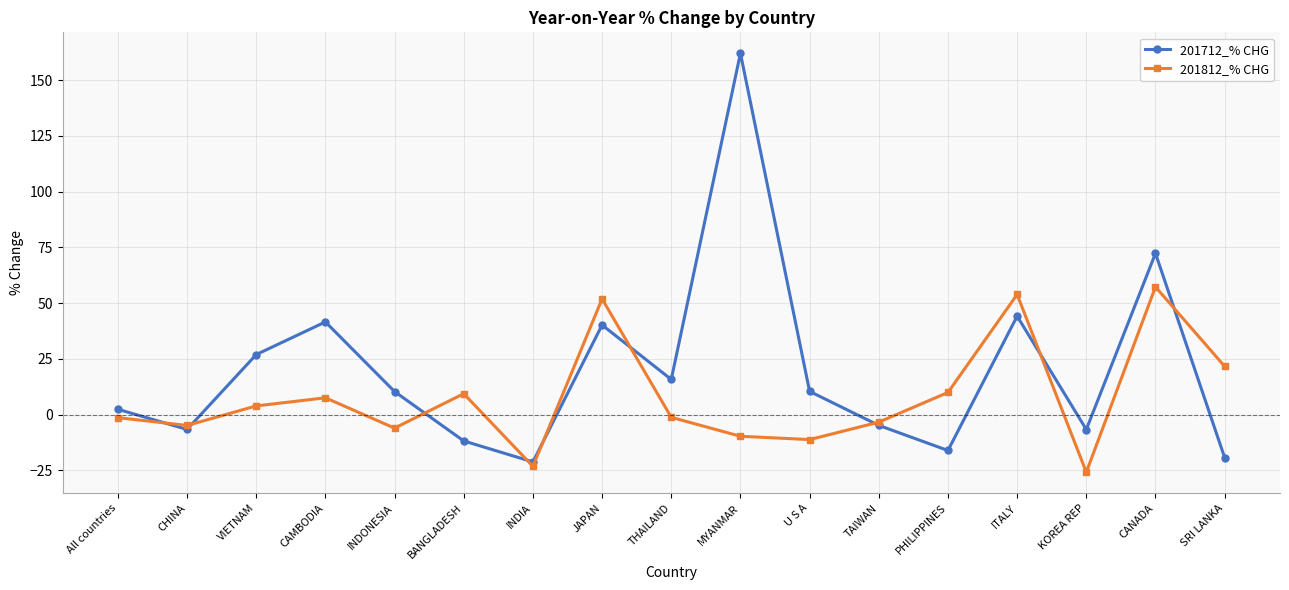

Does the chart have visible grid lines?

Yes